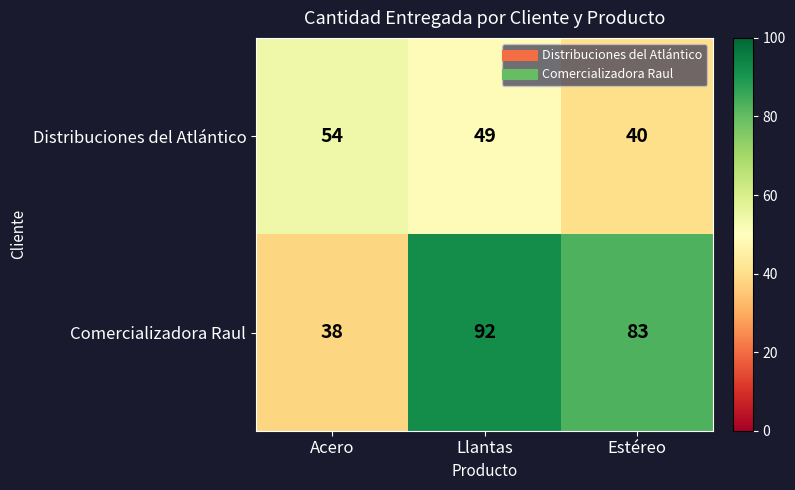

List the labels in order of Distribuciones del Atlántico value, smallest first.

Estéreo, Llantas, Acero